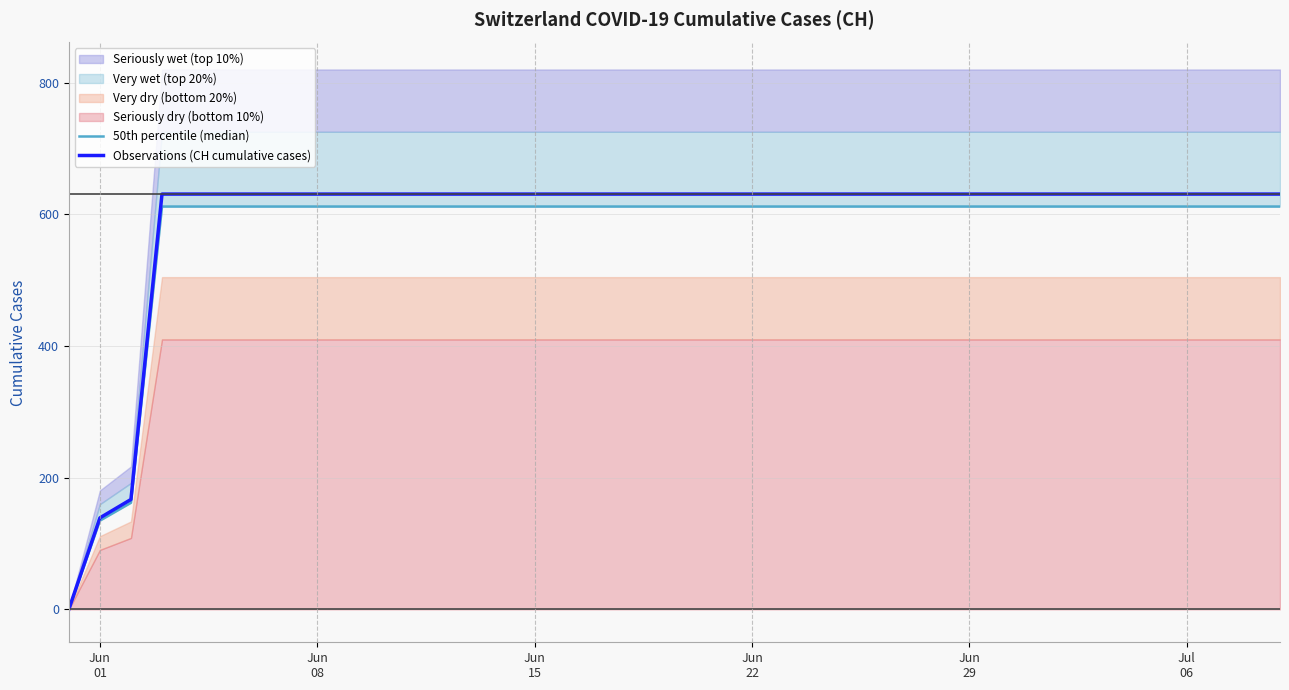

What is the maximum value for Observations (CH cumulative cases)?

631